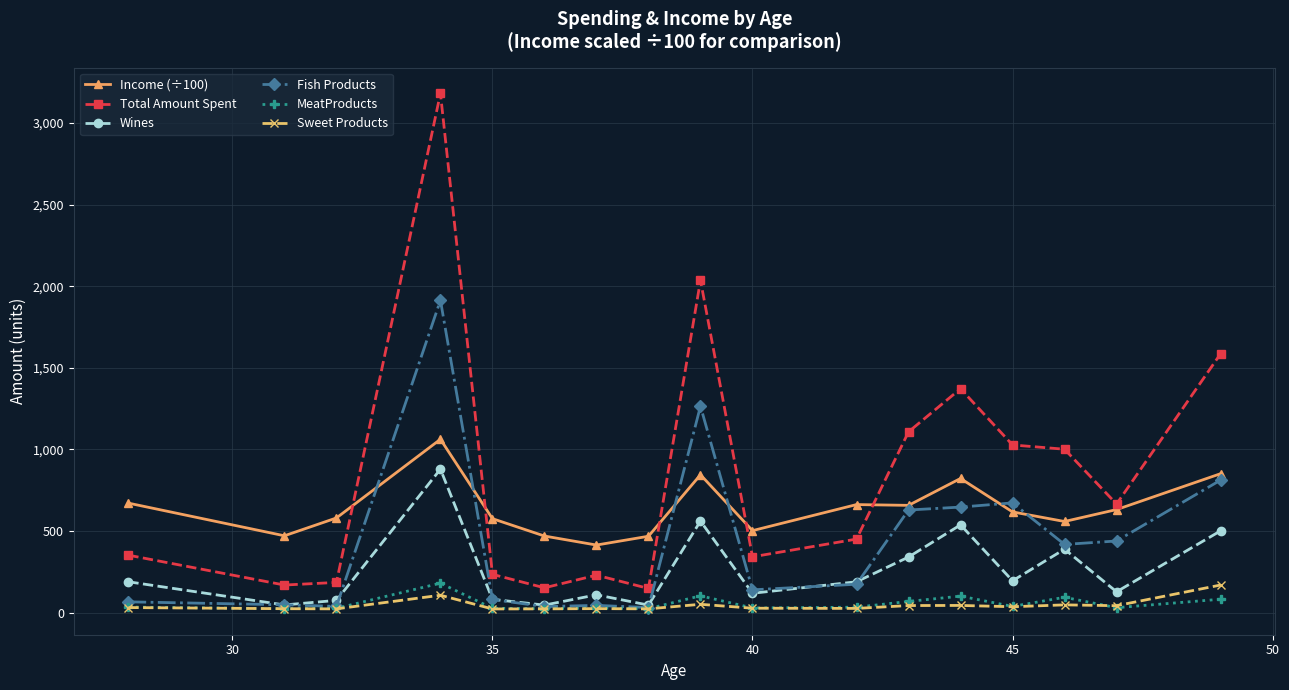

Which series has the widest spread of values?

Total Amount Spent